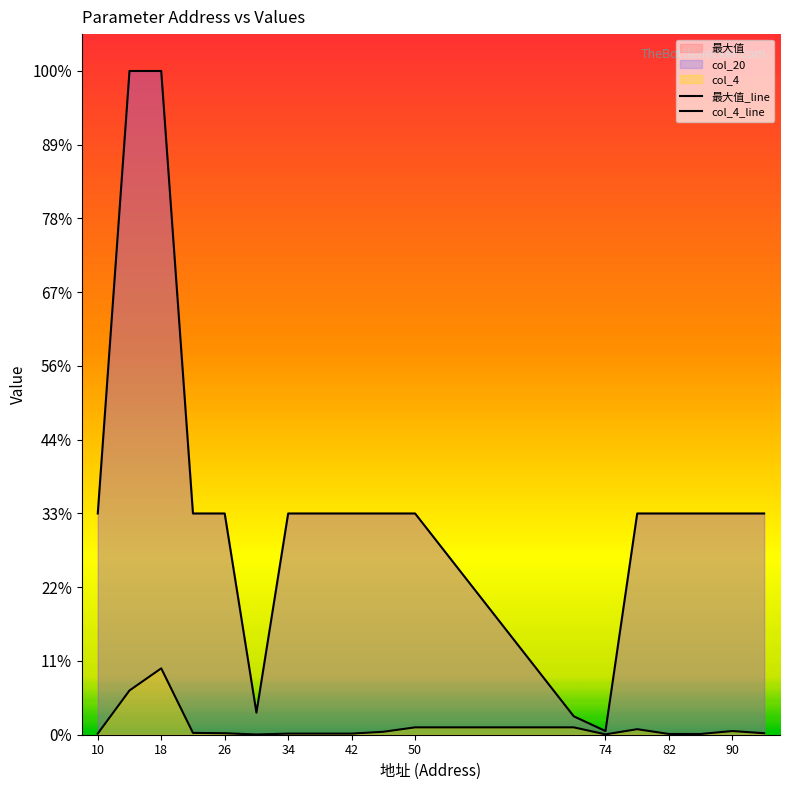

True or false: 最大值_line and col_4_line cross at least once.

False